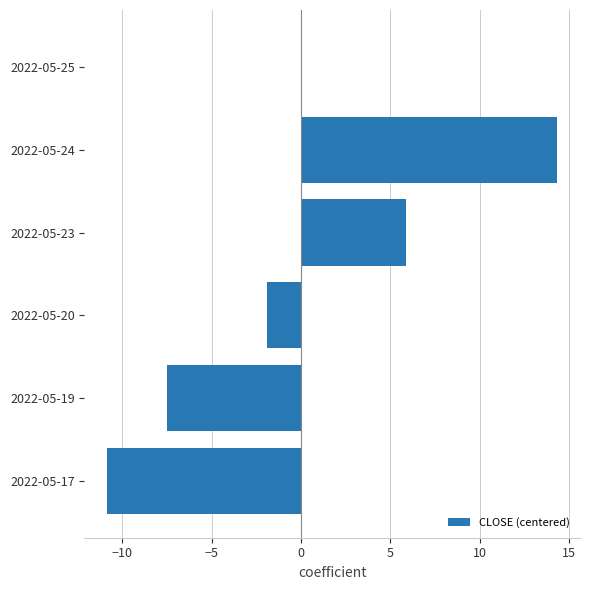

Which category has the highest value across all series?

2022-05-24